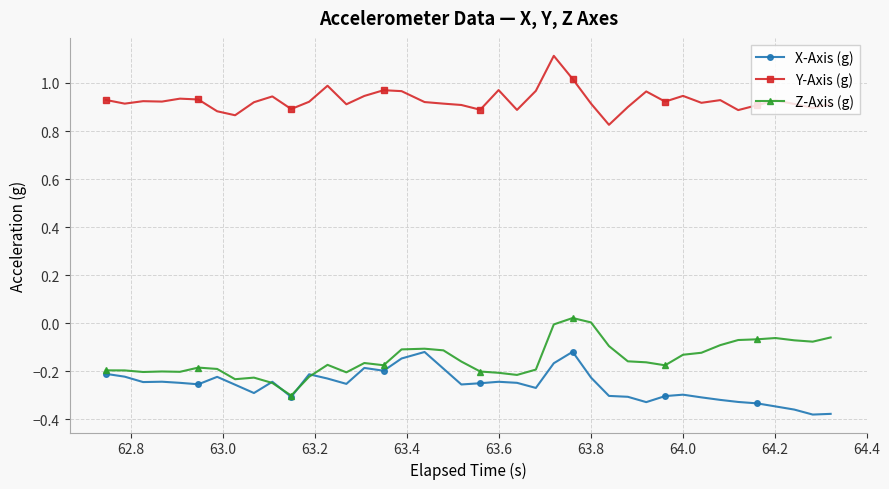

What are all the series names shown in the legend?

X-Axis (g), Y-Axis (g), Z-Axis (g)